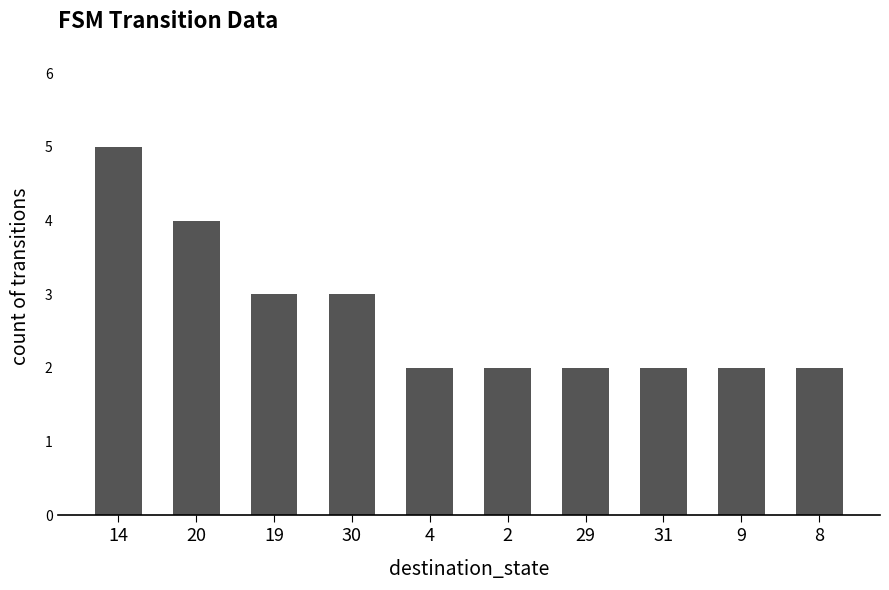

What is the change in value from 14 to 9?

-3